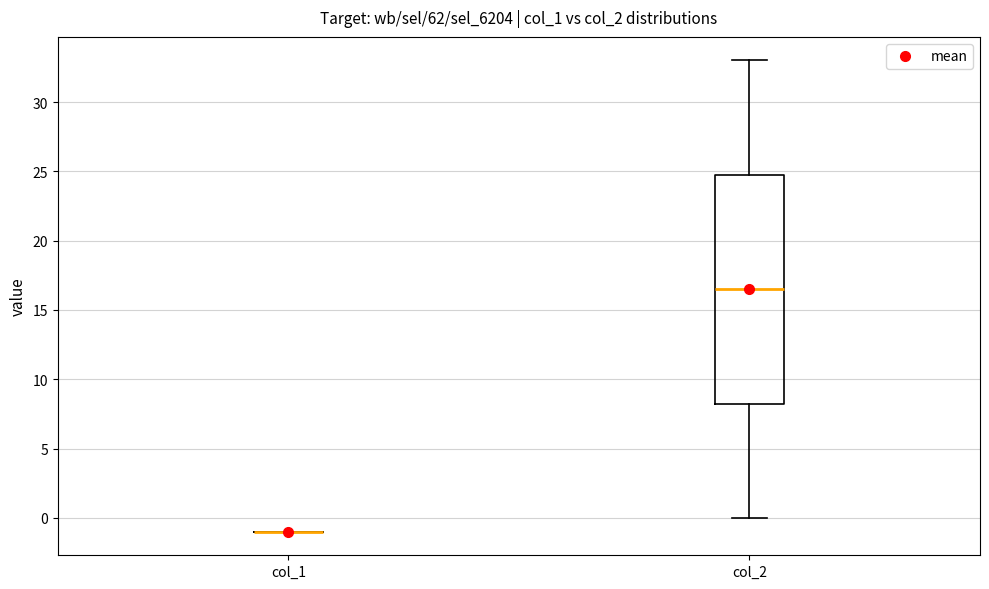

Reading left to right, transcribe this box plot: for each box, give where its median line is, the range the box spans, and where its two whiskers end, as read against the y-axis. The values are not printed on the chart, so give them approximately, as read against the axis.

col_1: box collapsed to a line at -1.0, whiskers -1.0 to -1.0
col_2: median 16.5, box 8.5 to 25.0, whiskers 0.0 to 33.0